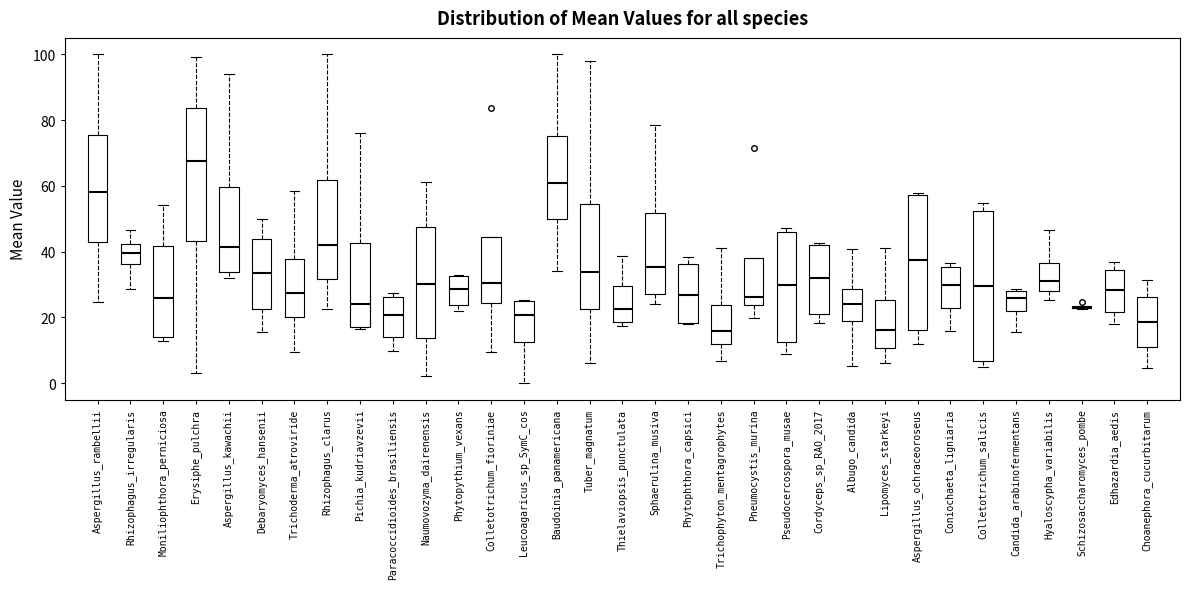

Comparing the boxes themselves (not the whiskers), which one is the tallest?

Colletotrichum_salicis